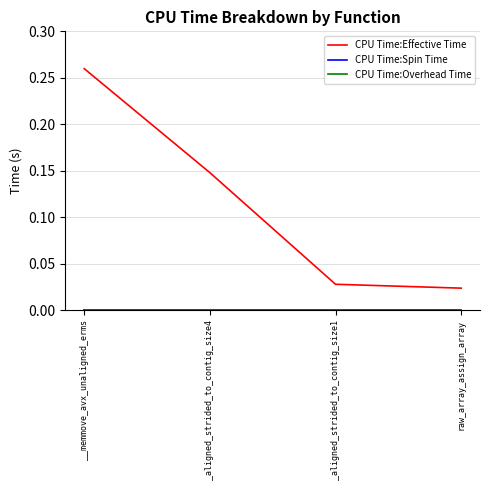

At which label is CPU Time:Overhead Time closest to 0?

__memmove_avx_unaligned_erms